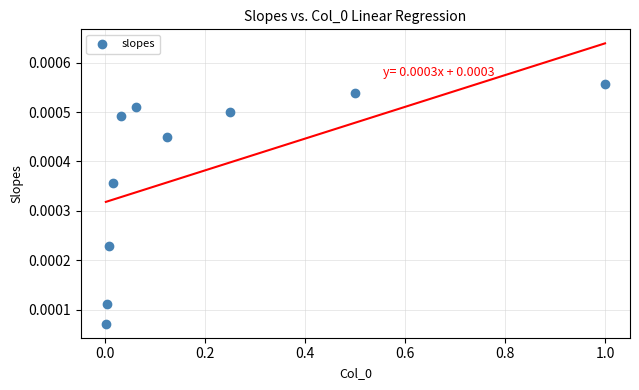

What is the range of X values (max minus min)?

1.0